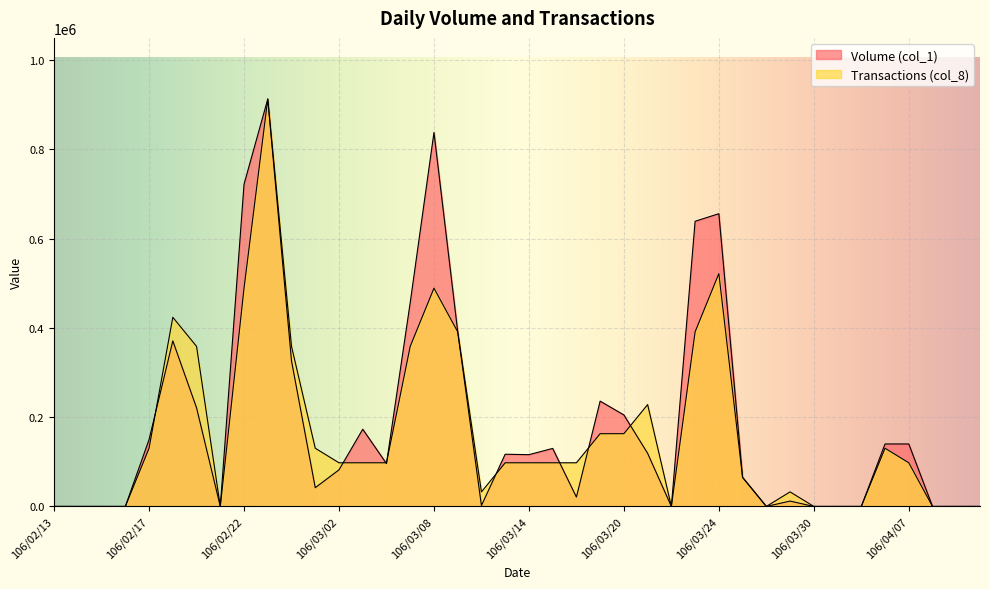

What is the greatest value displayed?

913000.0